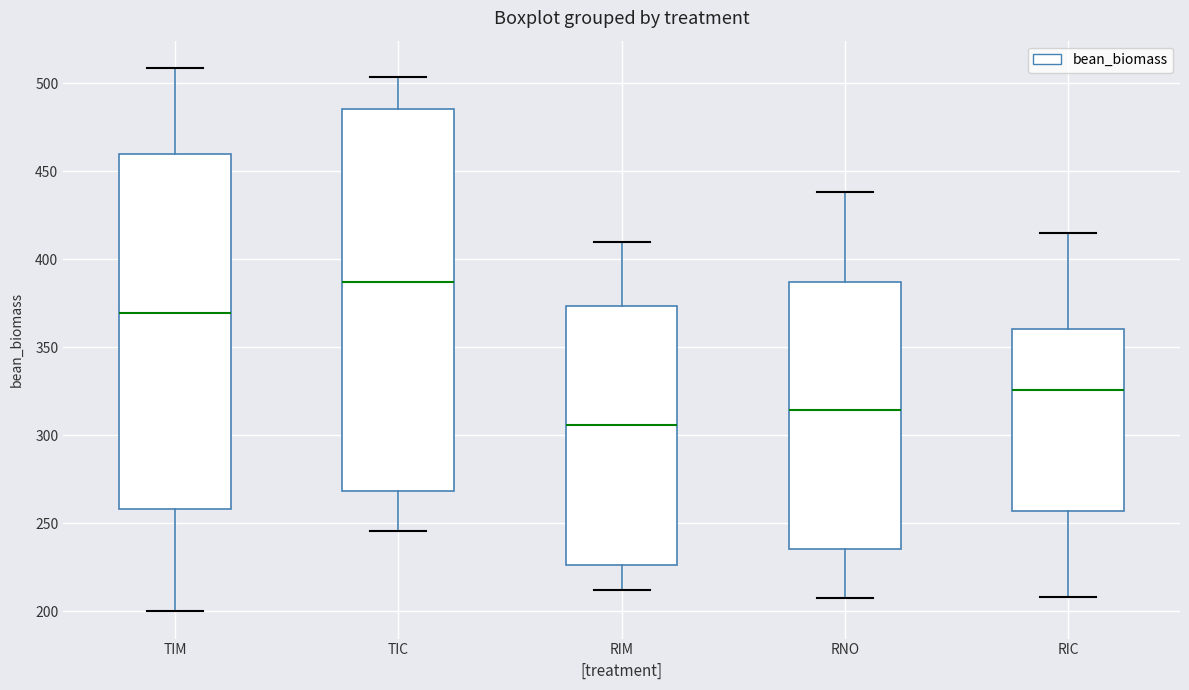

Which box has the highest median line?

TIC